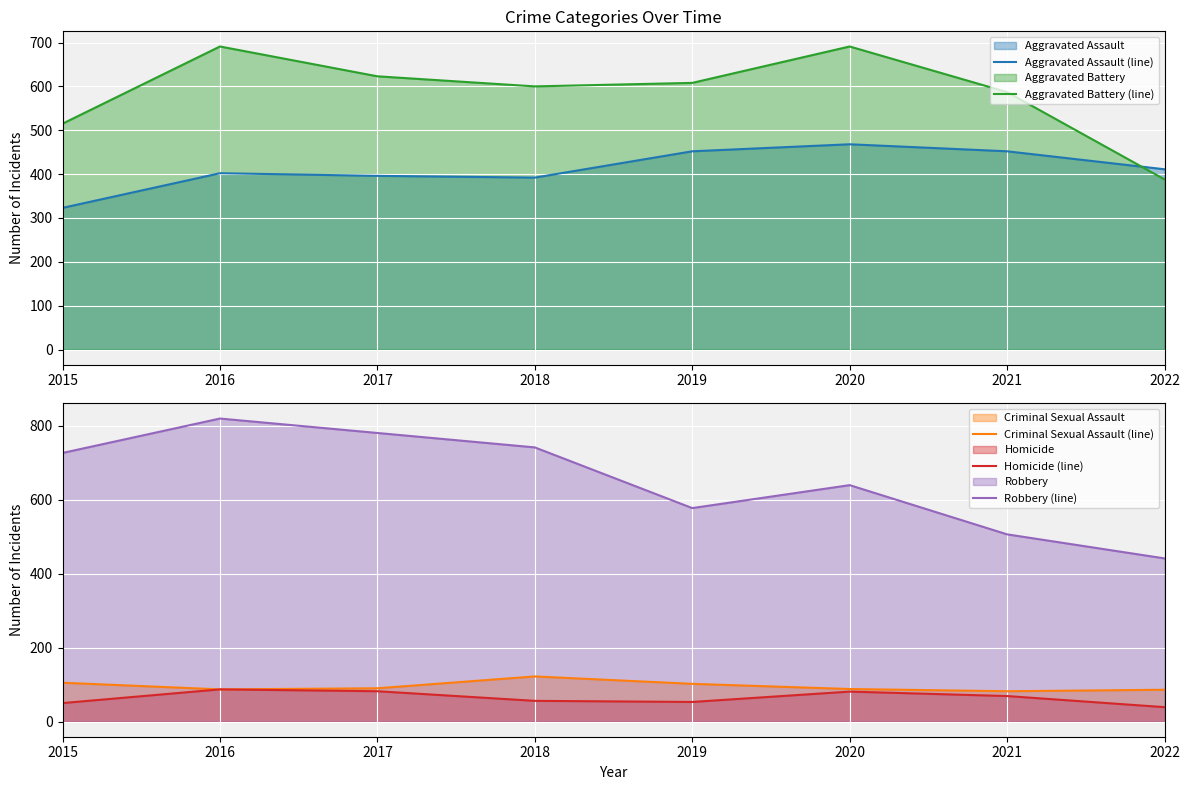

How many interior local valleys does the Homicide (line) series have?

1